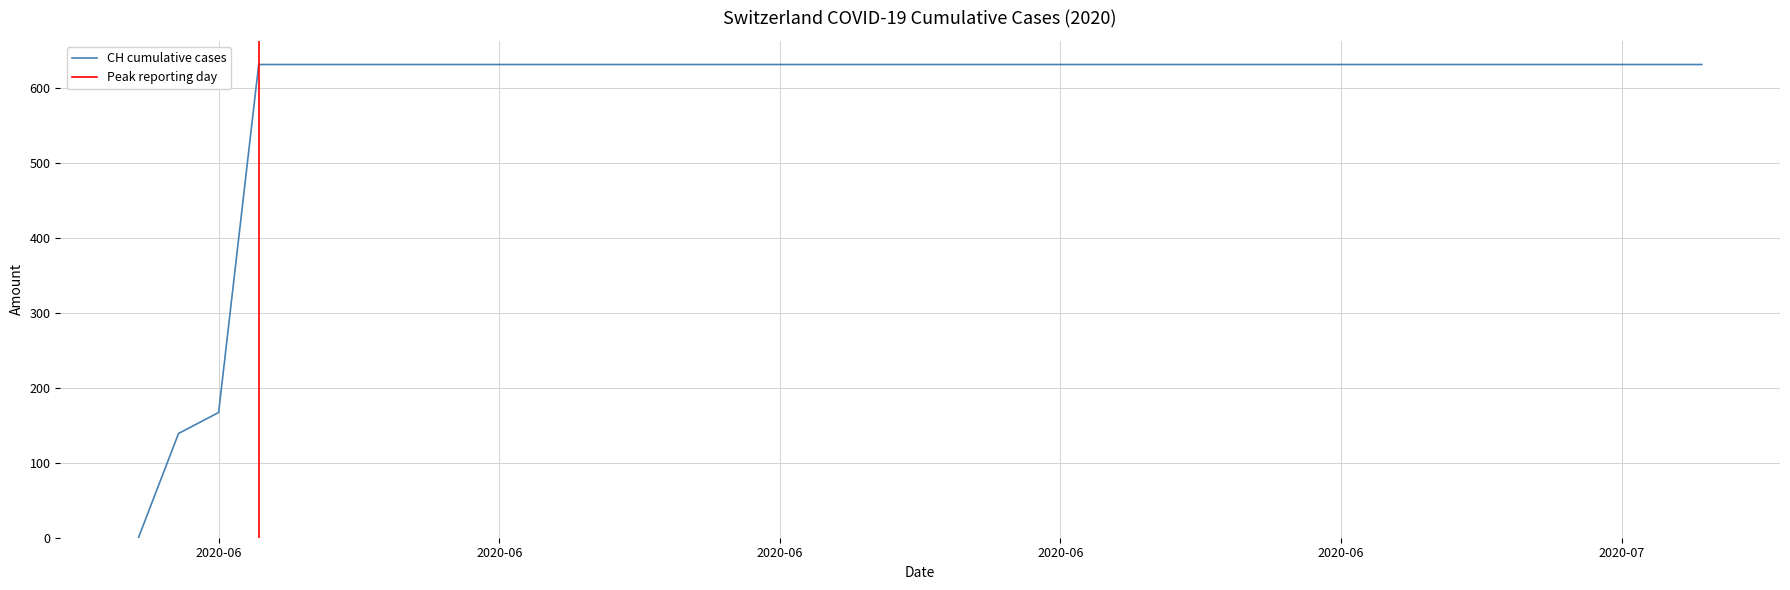

Count the number of categories in the chart.

40